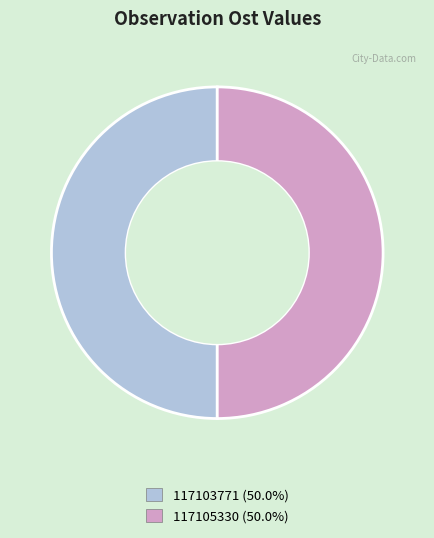

Is the sum of 117103771 and 117105330 greater than half?

Yes